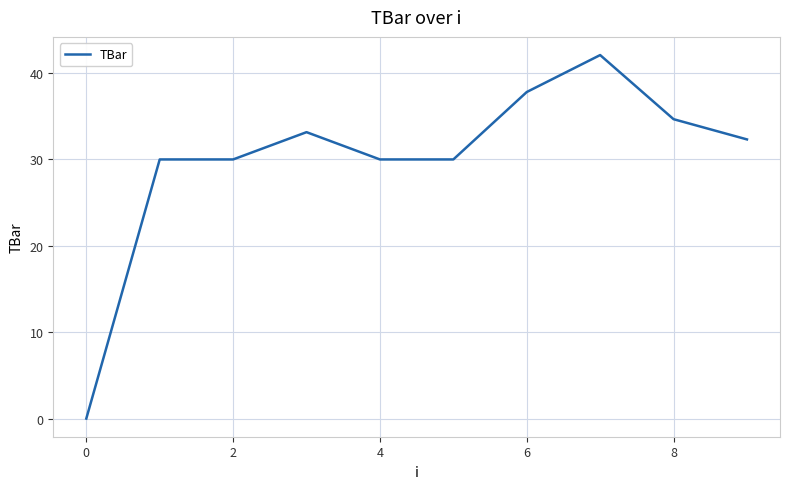

How many distinct data groups are displayed?

1